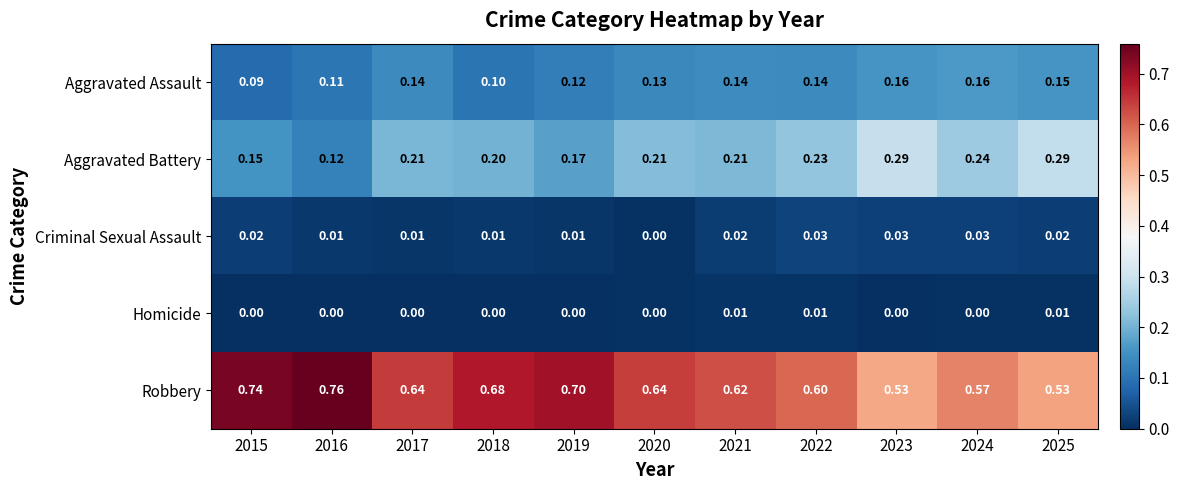

At how many categories does at least one series exceed 0?

11